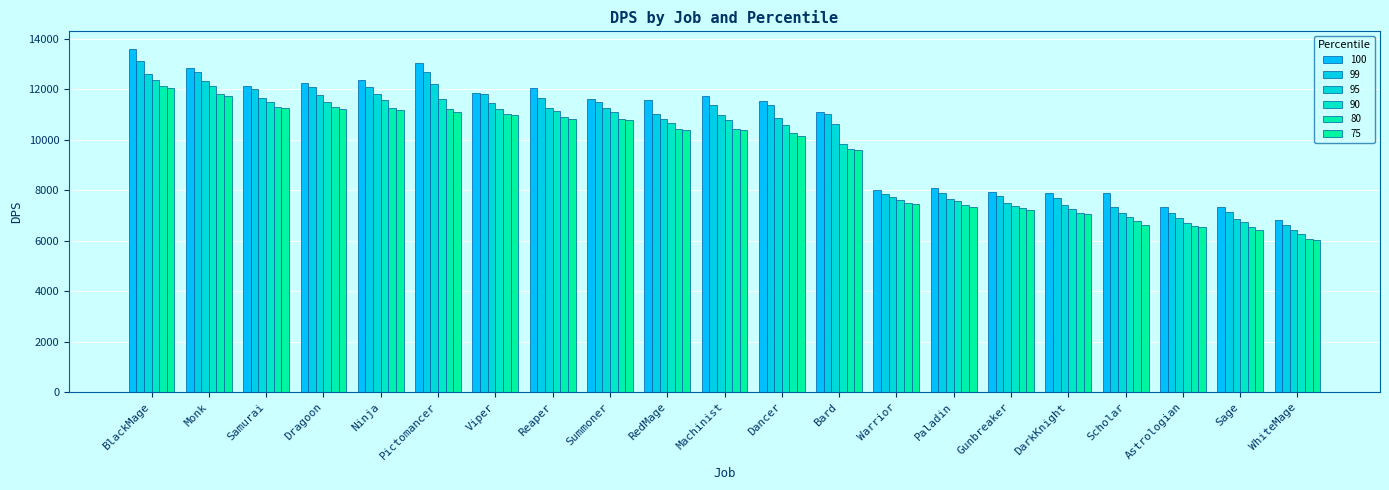

How many groups of bars are there?

21